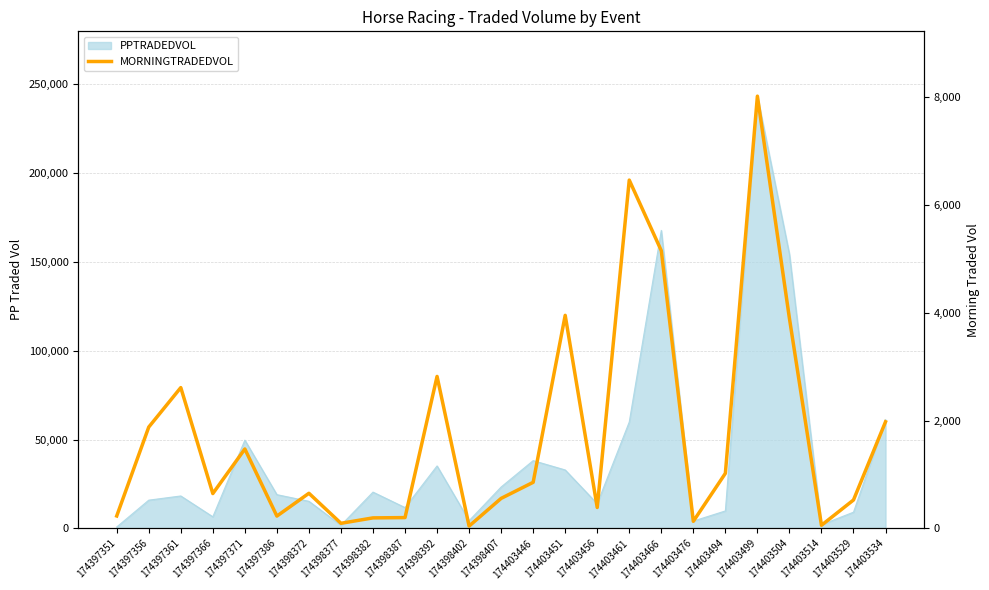

Which label corresponds to the smallest value in the chart?

174398402